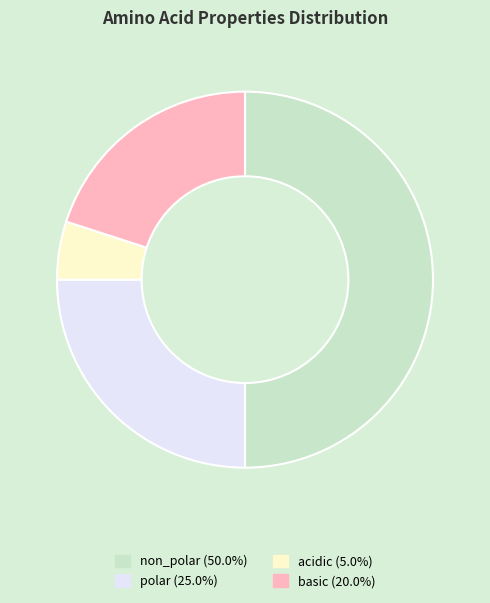

Which category has the smallest portion of the pie?

acidic